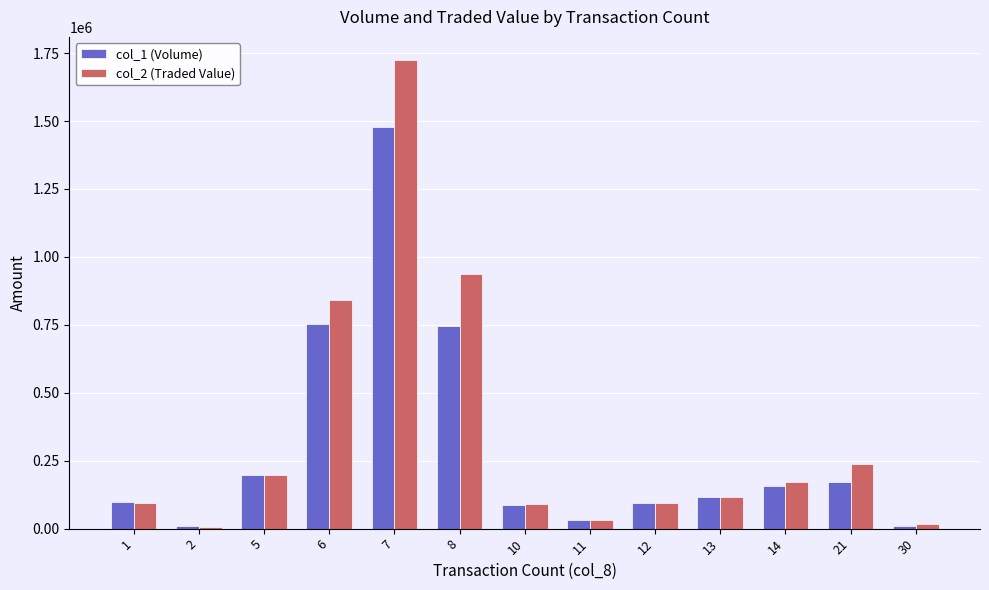

Rank the series by their maximum value, from lowest to highest.

col_1 (Volume), col_2 (Traded Value)